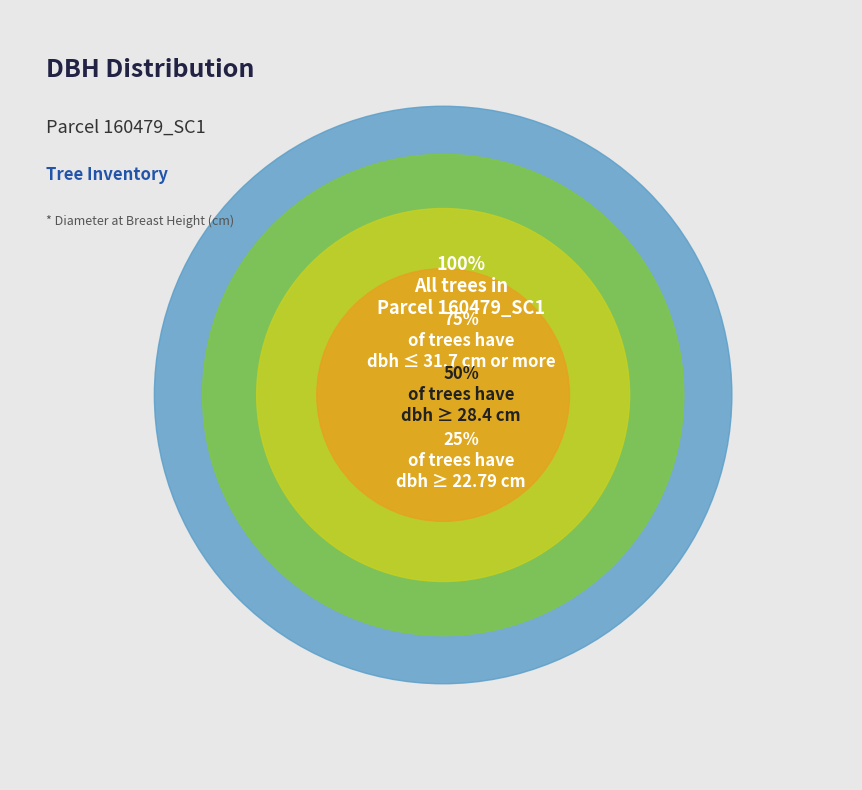

Does 160479005 represent more than half of the total?

No